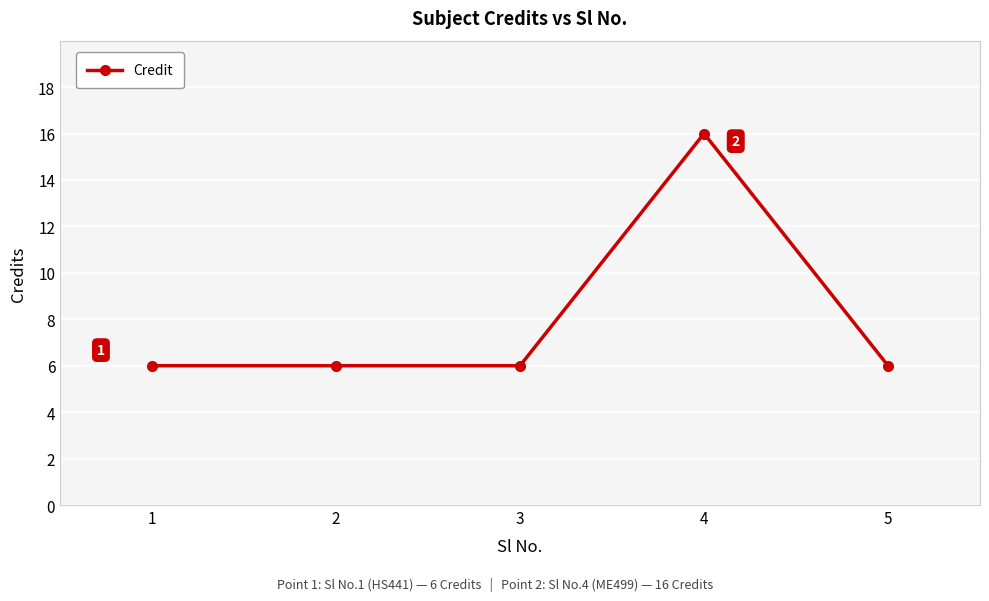

What is the difference between the values at 4 and 5?

10